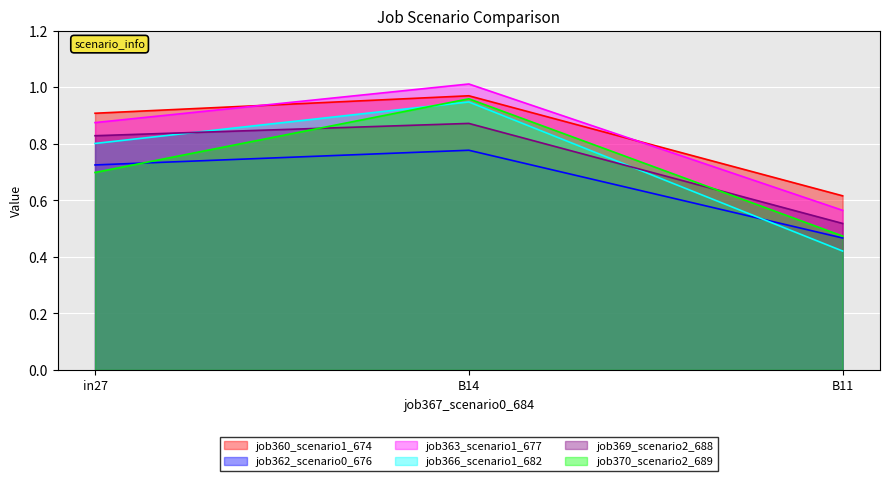

Where is job366_scenario1_682 nearest to the value 0?

B11